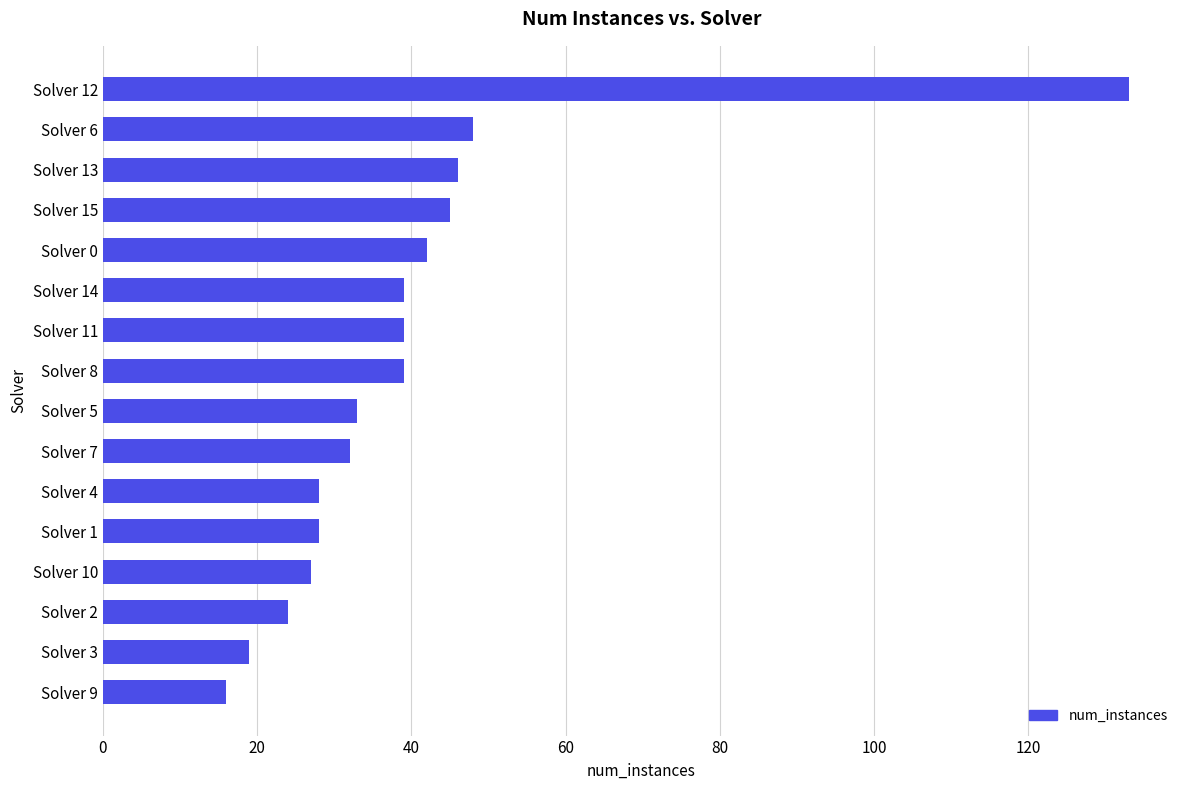

Does the chart contain stacked bars?

No